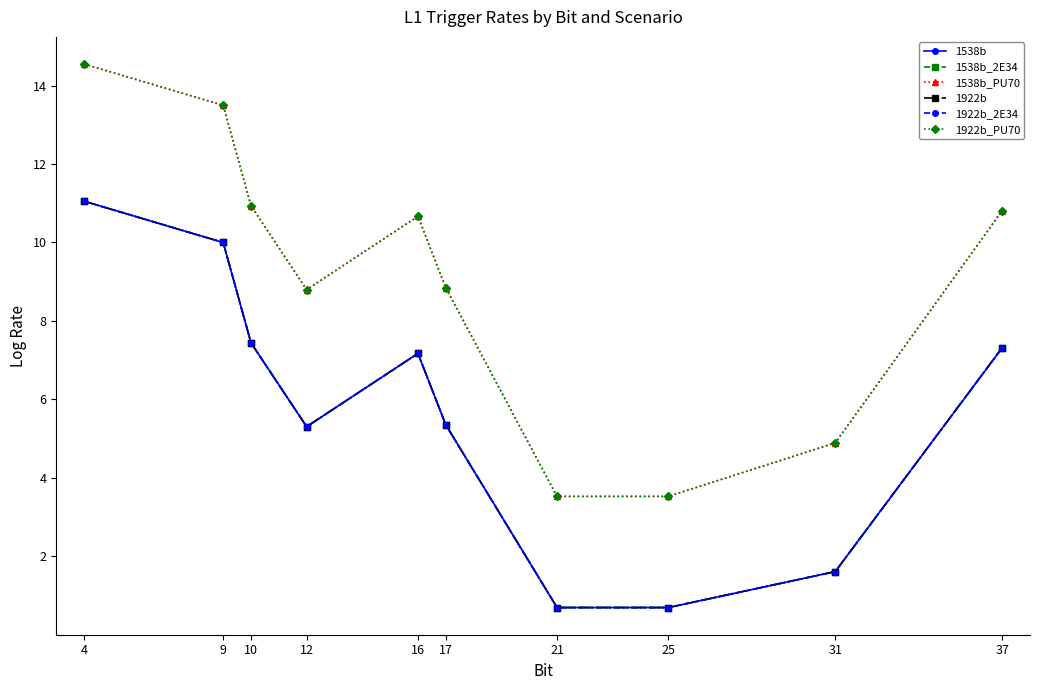

At how many categories does at least one series exceed 11?

2